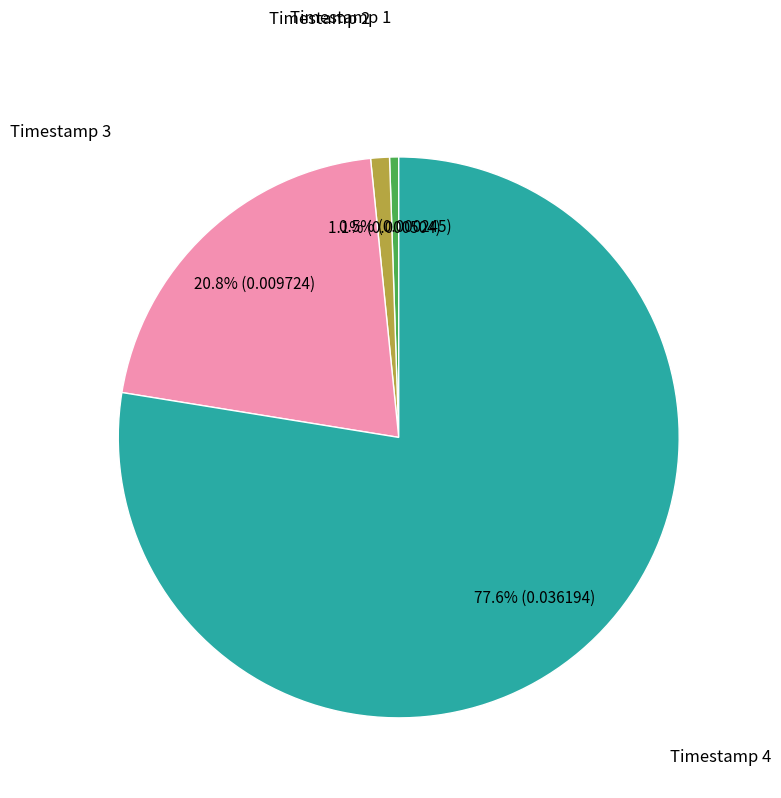

Is there any slice that represents more than half of the pie?

Yes